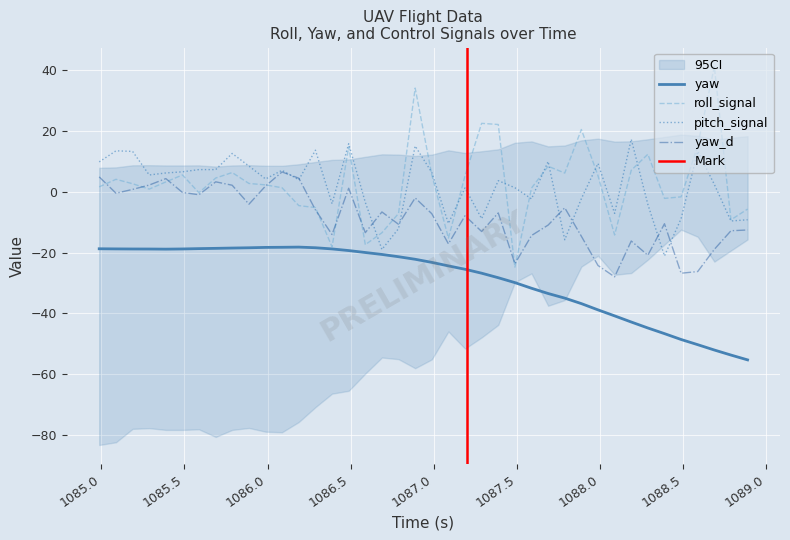

True or false: yaw and roll_signal cross at least once.

False